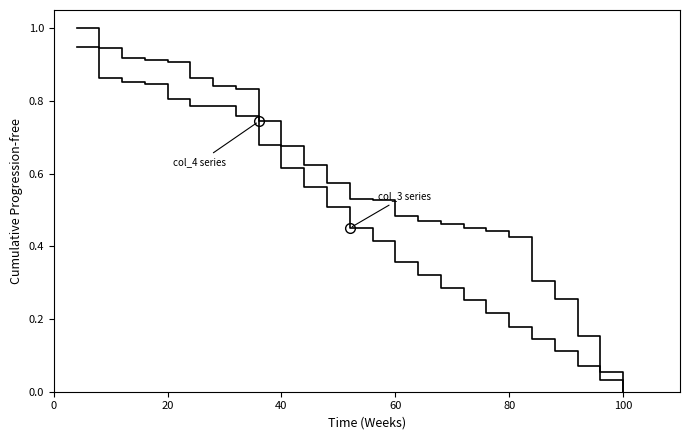

How many lines are shown in the chart?

2